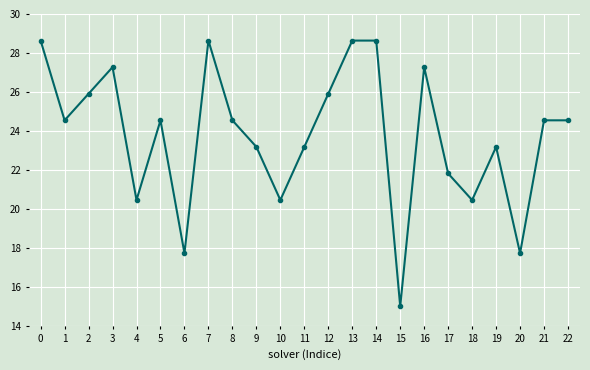

How many interior local valleys (lower than both neighbors) does the data have?

7